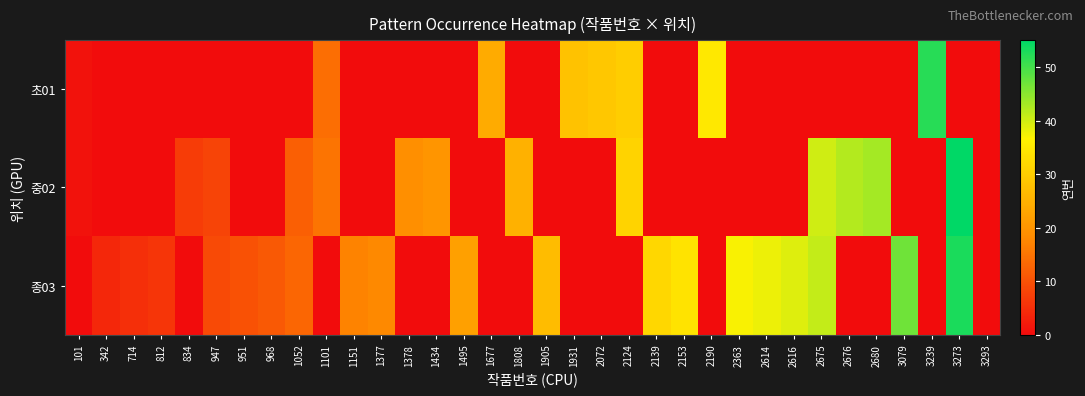

Reading left to right, list all the values displayed in this chart.

초01: 101=1	342=0	714=0	812=0	834=0	947=0	951=0	968=0	1052=0	1101=14	1151=0	1377=0	1378=0	1434=0	1495=0	1677=24	1808=0	1905=0	1931=28	2072=29	2124=30	2139=0	2153=0	2190=35	2363=0	2614=0	2616=0	2675=0	2676=0	2680=0	3079=0	3239=52	3273=0	3293=0
중02: 101=1	342=0	714=0	812=0	834=7	947=8	951=0	968=0	1052=12	1101=15	1151=0	1377=0	1378=19	1434=20	1495=0	1677=0	1808=25	1905=0	1931=0	2072=0	2124=31	2139=0	2153=0	2190=0	2363=0	2614=0	2616=0	2675=40	2676=42	2680=43	3079=0	3239=0	3273=55	3293=0
종03: 101=0	342=4	714=5	812=6	834=0	947=9	951=10	968=11	1052=13	1101=0	1151=17	1377=18	1378=0	1434=0	1495=22	1677=0	1808=0	1905=27	1931=0	2072=0	2124=0	2139=32	2153=34	2190=0	2363=37	2614=38	2616=39	2675=41	2676=0	2680=0	3079=47	3239=0	3273=53	3293=0